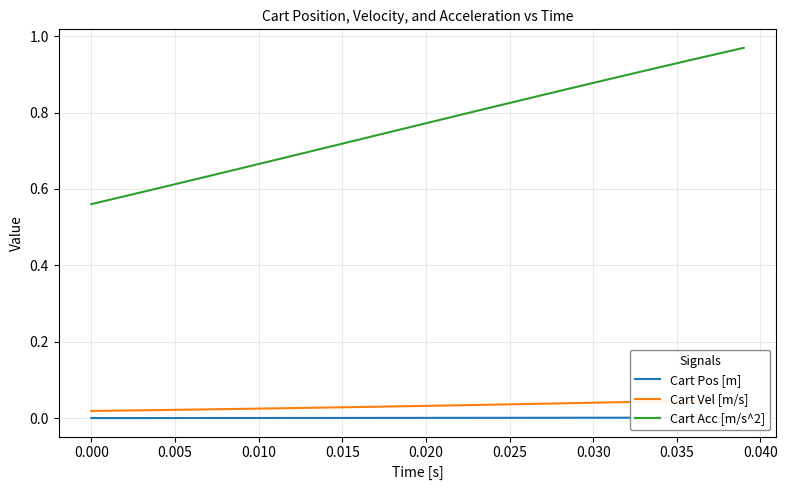

The Cart Vel [m/s] series shows 0.0 at 12. True or false?

False